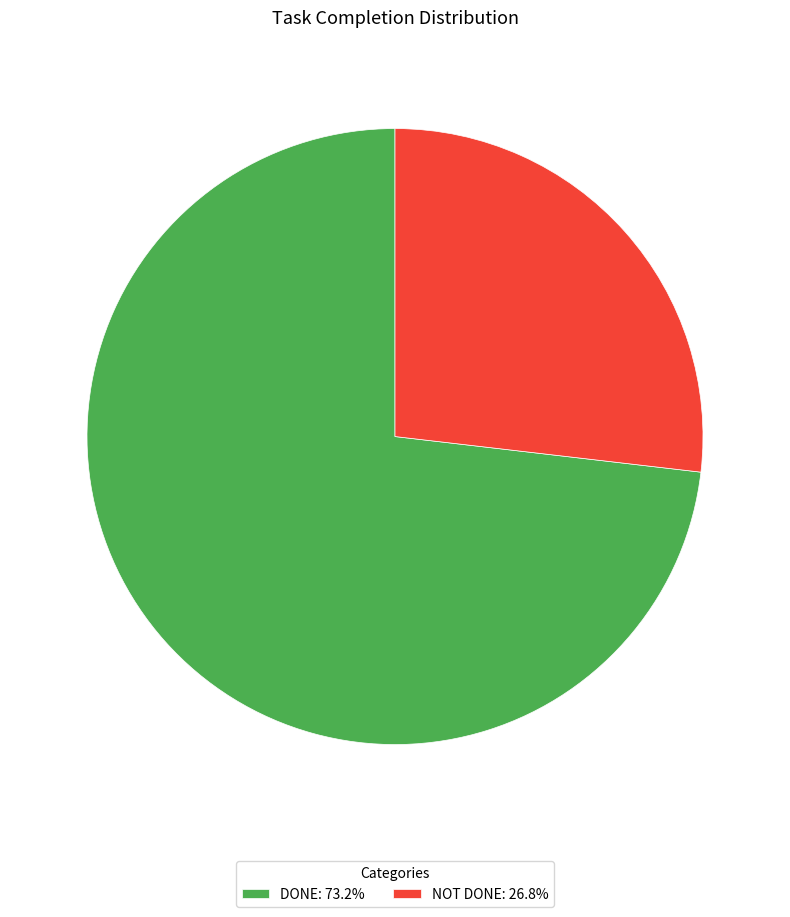

Is the sum of NOT DONE: 26.8% and DONE: 73.2% greater than half?

Yes